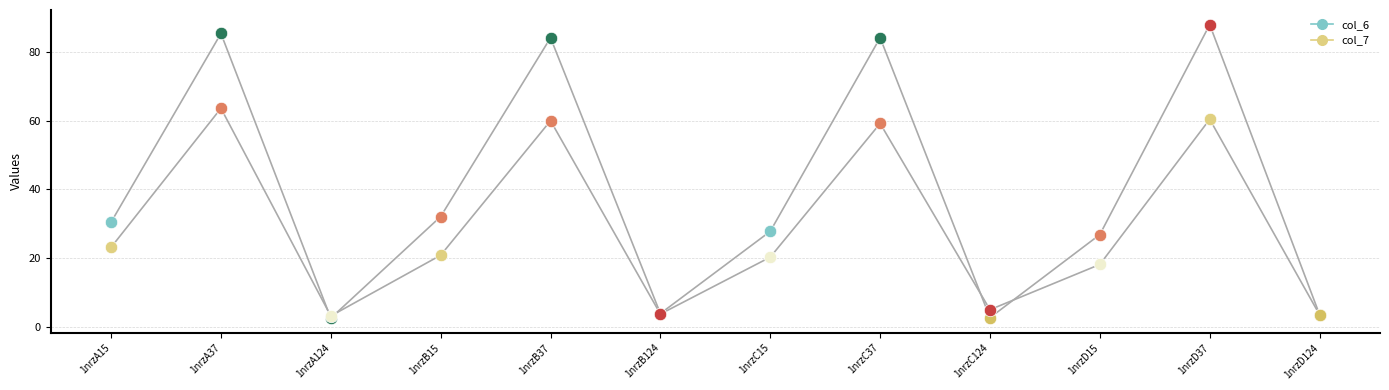

Which series contains the lowest Y value?

col_6